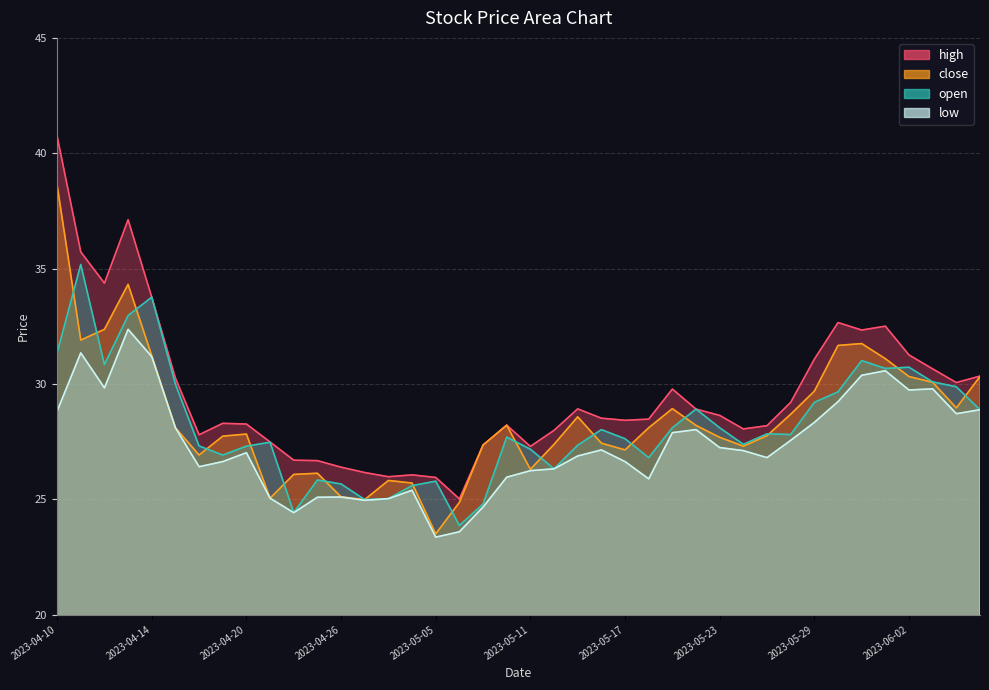

What position from the right is 2023-04-17?

35